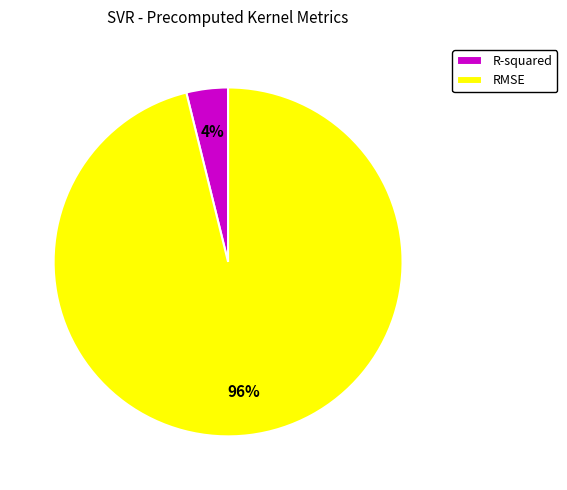

Count the number of slices in the pie.

2